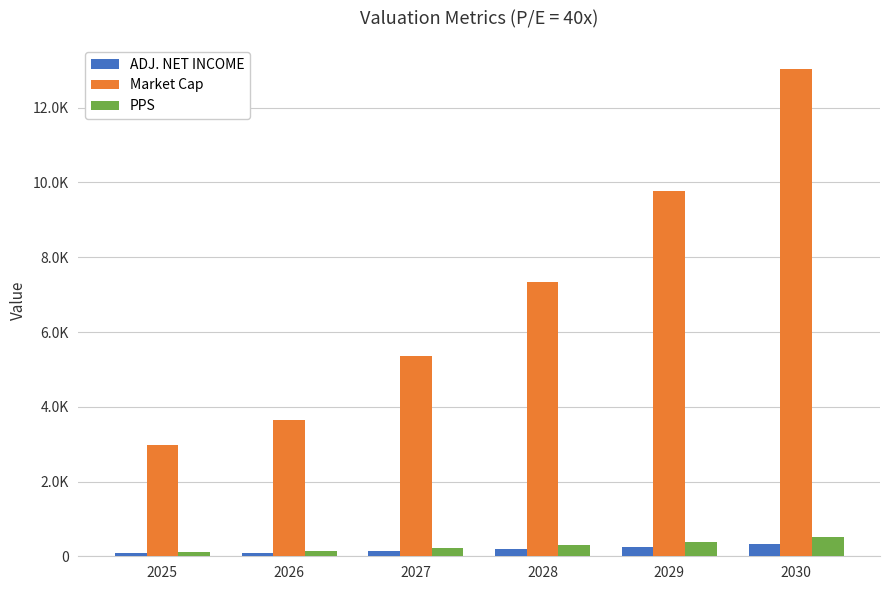

Does the chart contain stacked bars?

No